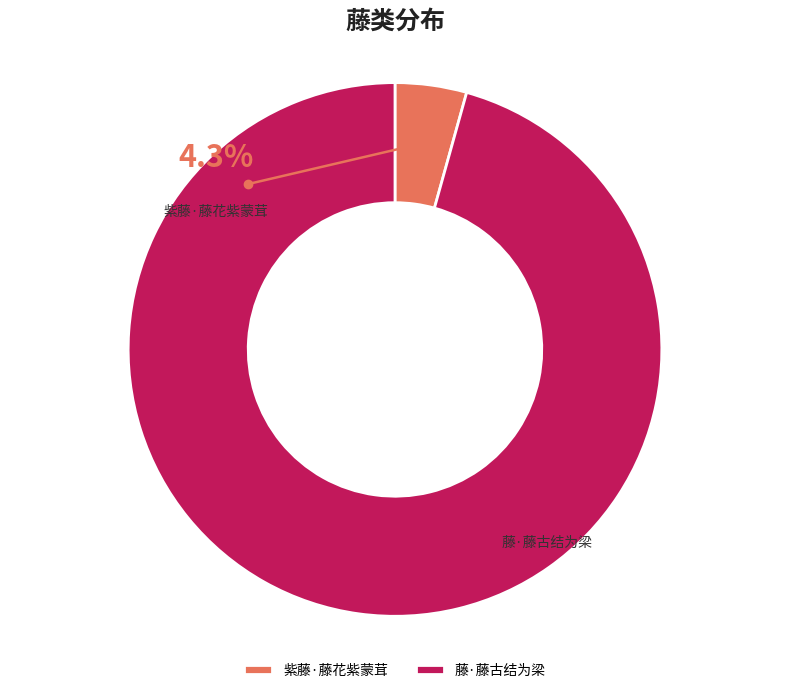

What percentage is NOT represented by 紫藤·藤花紫蒙茸?

95.7%